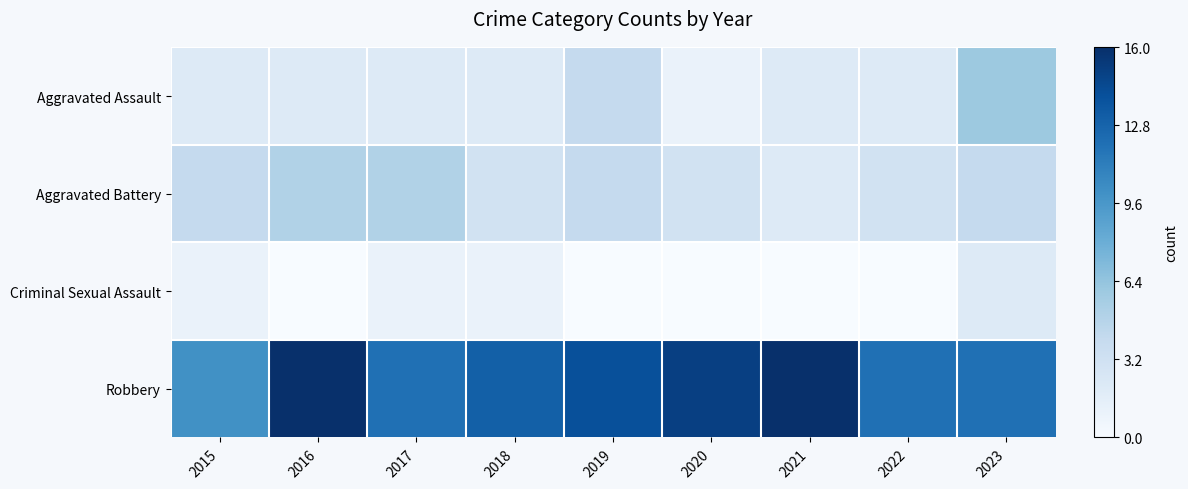

Between 2015 and 2023, which is larger?

2023